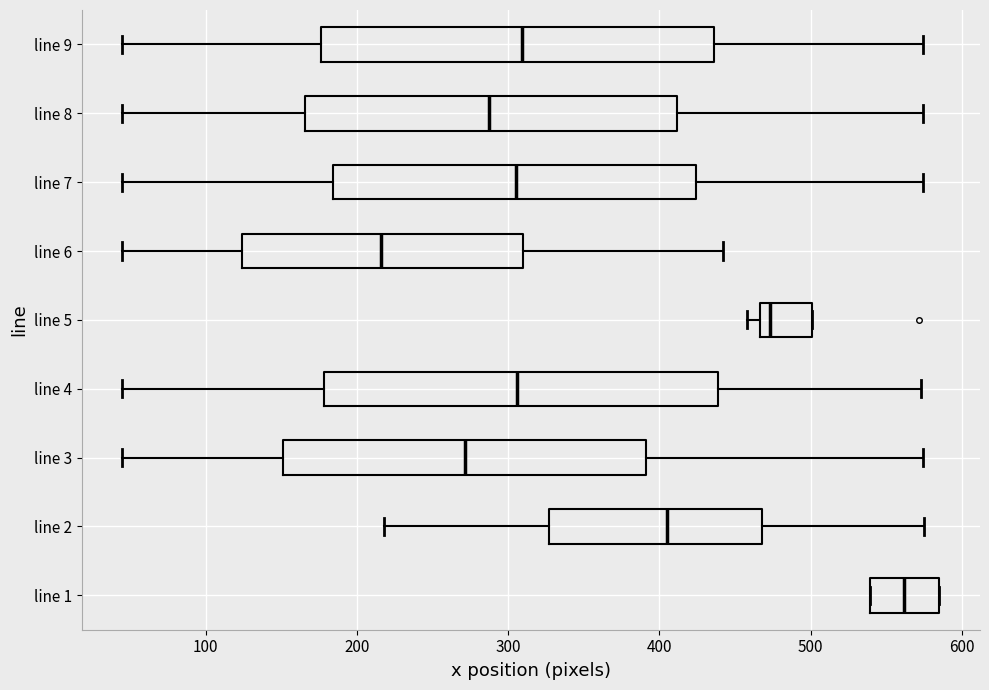

Where does the right whisker of the box for line 3 end on the x-axis? The values are not printed on the chart, so give them approximately, as read against the axis.

570